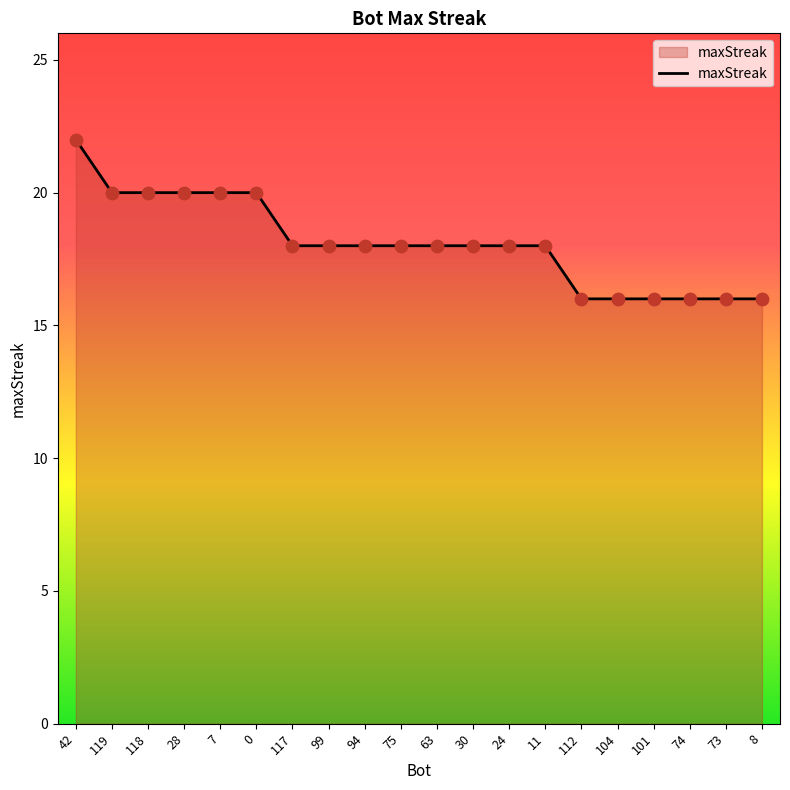

What is the change in value from 7 to 104?

-4